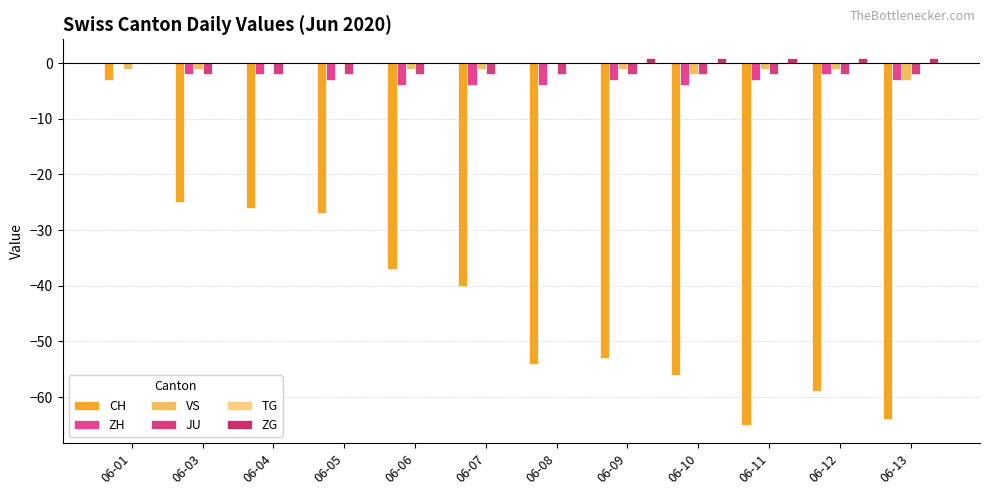

True or false: ZH has a value of -3 at 06-13.

True